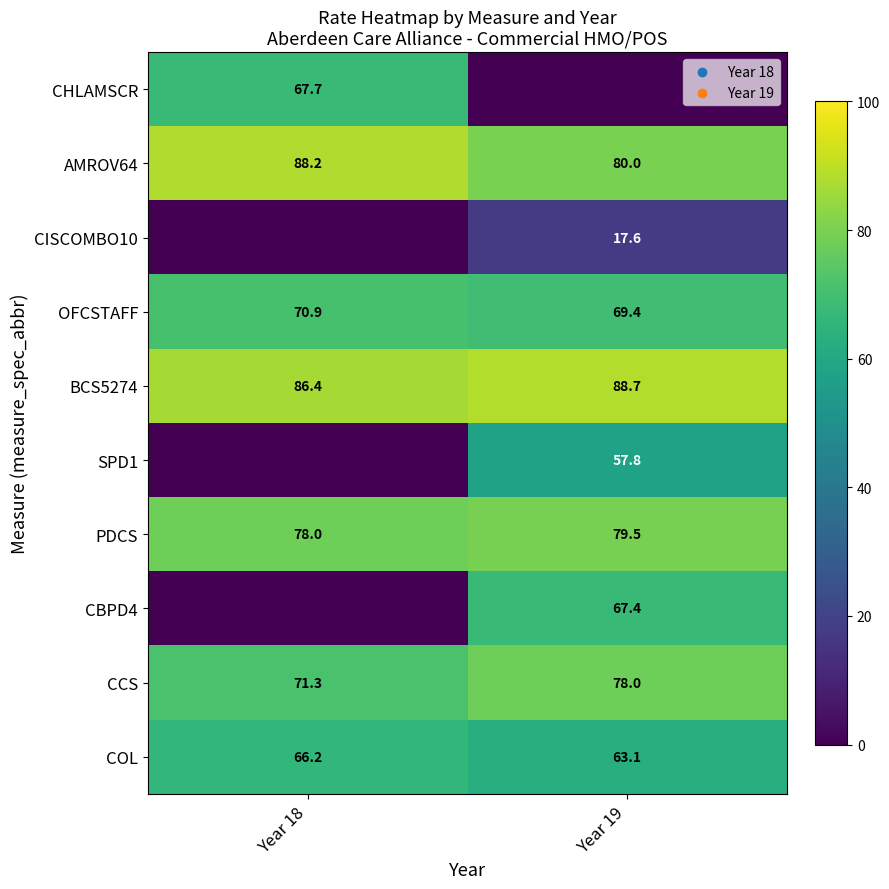

Which label corresponds to the smallest value in the chart?

Year 19